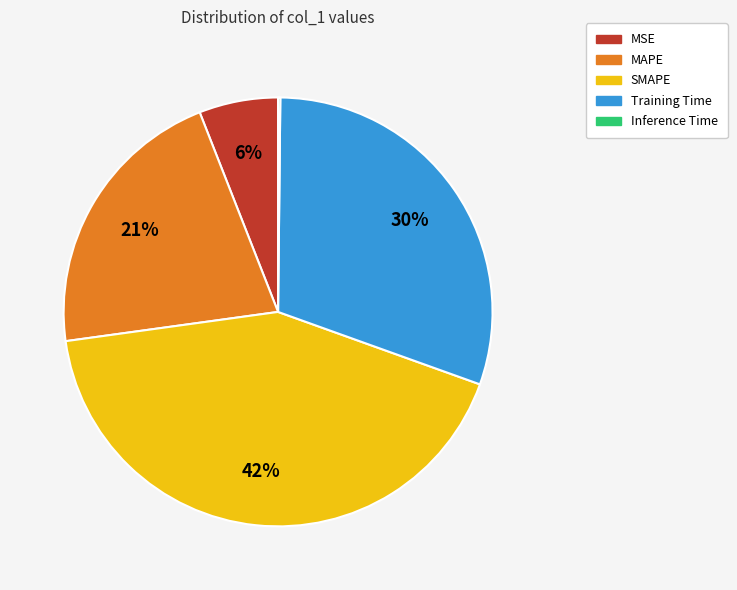

Combined, do Training Time and MSE account for over 50%?

No